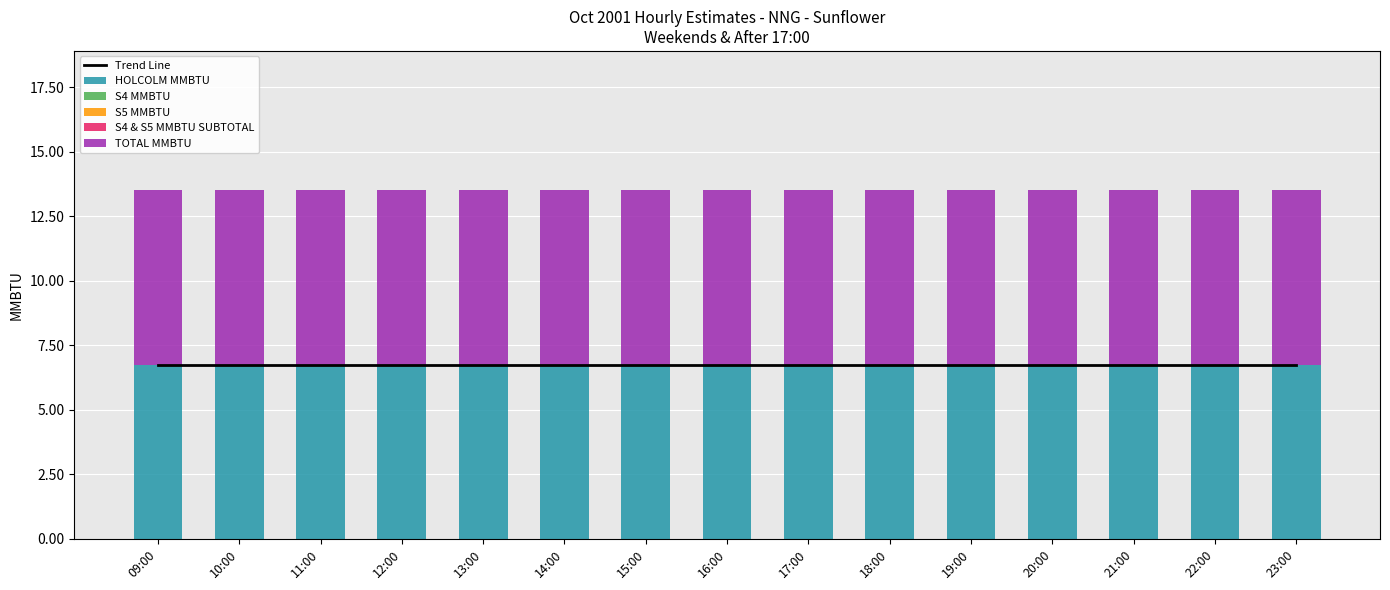

Reading left to right, extract all data points from this chart.

Trend Line: 09:00=6.8	10:00=6.8	11:00=6.8	12:00=6.8	13:00=6.8	14:00=6.8	15:00=6.8	16:00=6.8	17:00=6.8	18:00=6.8	19:00=6.8	20:00=6.8	21:00=6.8	22:00=6.8	23:00=6.8
HOLCOLM MMBTU: 09:00=6.8	10:00=6.8	11:00=6.8	12:00=6.8	13:00=6.8	14:00=6.8	15:00=6.8	16:00=6.8	17:00=6.8	18:00=6.8	19:00=6.8	20:00=6.8	21:00=6.8	22:00=6.8	23:00=6.8
S4 MMBTU: 09:00=0.0	10:00=0.0	11:00=0.0	12:00=0.0	13:00=0.0	14:00=0.0	15:00=0.0	16:00=0.0	17:00=0.0	18:00=0.0	19:00=0.0	20:00=0.0	21:00=0.0	22:00=0.0	23:00=0.0
S5 MMBTU: 09:00=0.0	10:00=0.0	11:00=0.0	12:00=0.0	13:00=0.0	14:00=0.0	15:00=0.0	16:00=0.0	17:00=0.0	18:00=0.0	19:00=0.0	20:00=0.0	21:00=0.0	22:00=0.0	23:00=0.0
S4 & S5 MMBTU SUBTOTAL: 09:00=0.0	10:00=0.0	11:00=0.0	12:00=0.0	13:00=0.0	14:00=0.0	15:00=0.0	16:00=0.0	17:00=0.0	18:00=0.0	19:00=0.0	20:00=0.0	21:00=0.0	22:00=0.0	23:00=0.0
TOTAL MMBTU: 09:00=6.8	10:00=6.8	11:00=6.8	12:00=6.8	13:00=6.8	14:00=6.8	15:00=6.8	16:00=6.8	17:00=6.8	18:00=6.8	19:00=6.8	20:00=6.8	21:00=6.8	22:00=6.8	23:00=6.8